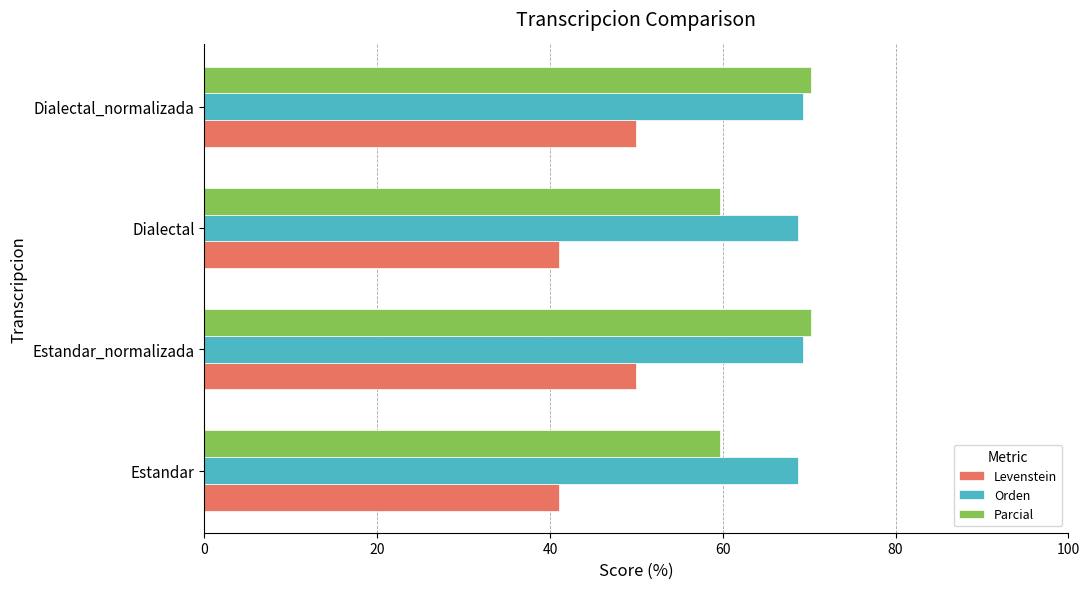

What is the difference between the highest and lowest values at Estandar?

27.6